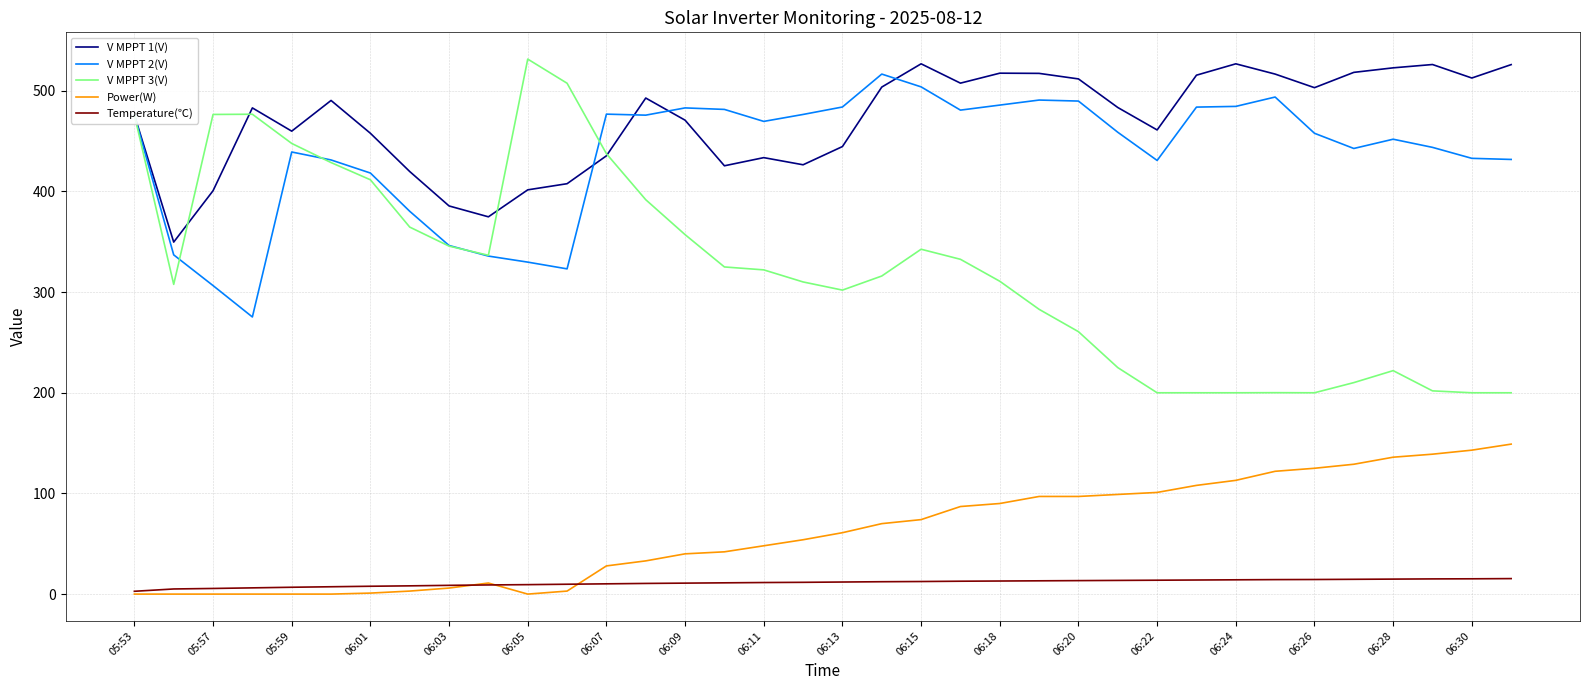

Which series has the largest range (max minus min)?

V MPPT 3(V)